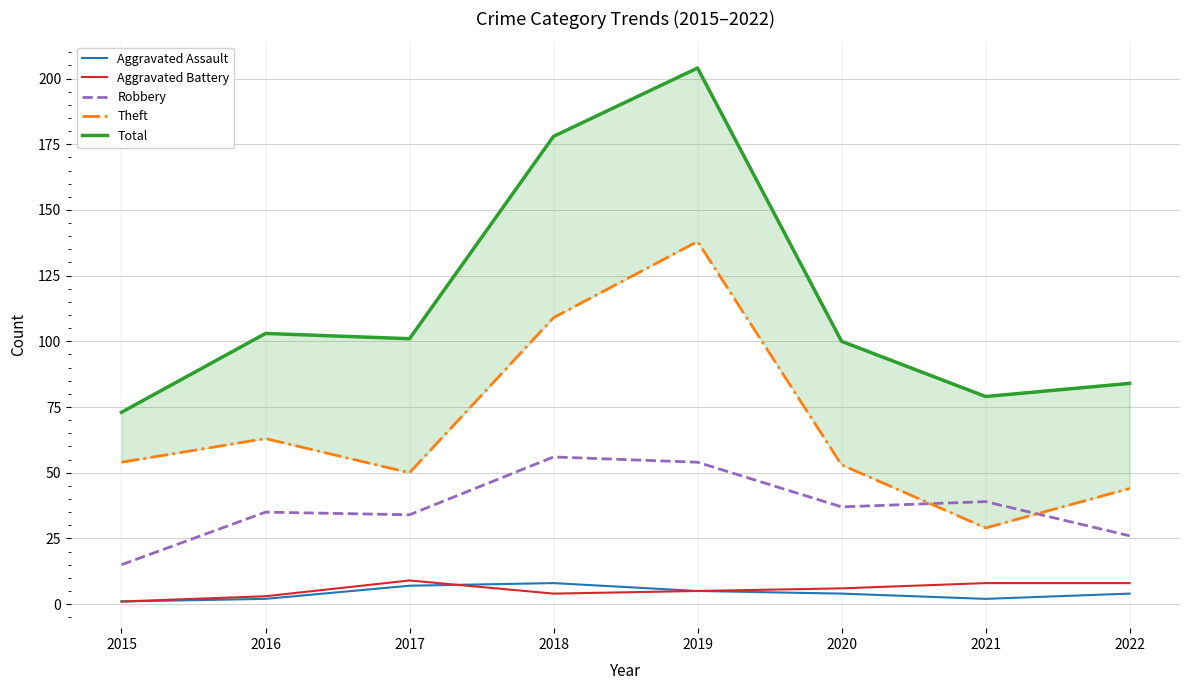

List the labels in order of Aggravated Battery value, largest first.

2017, 2021, 2022, 2020, 2019, 2018, 2016, 2015